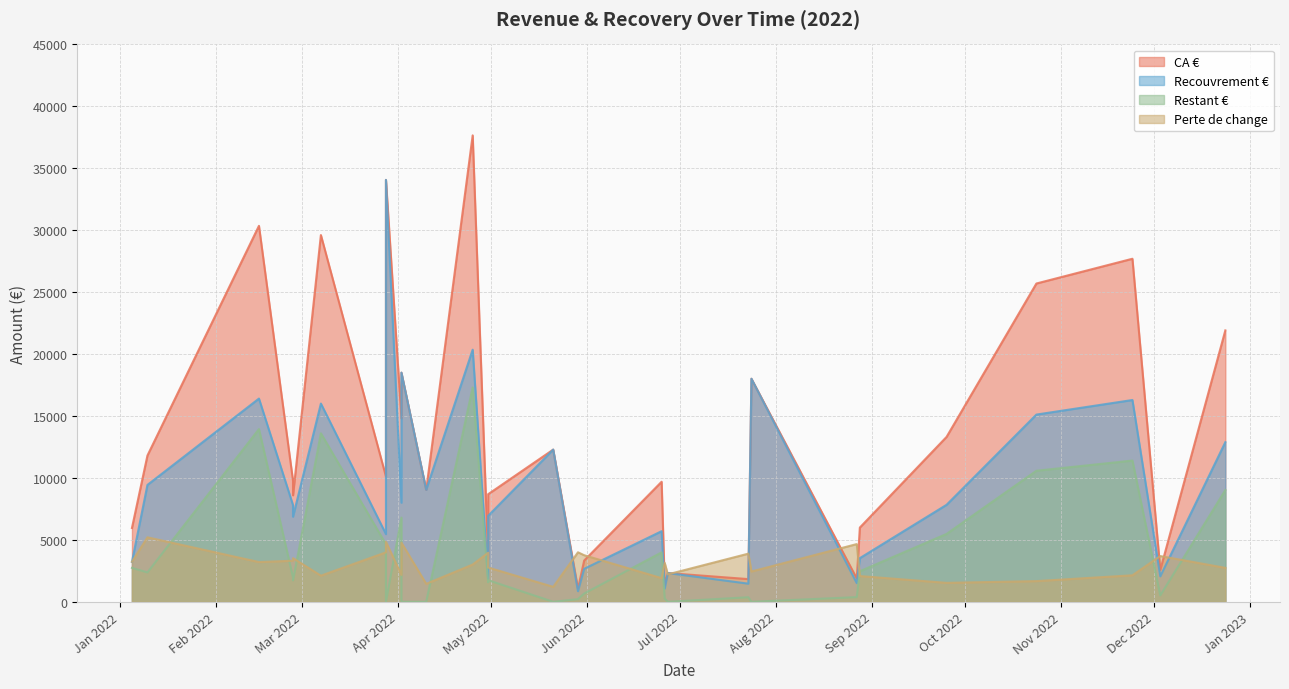

What is the difference between the highest and lowest values at 02/04/2022?

12631.4